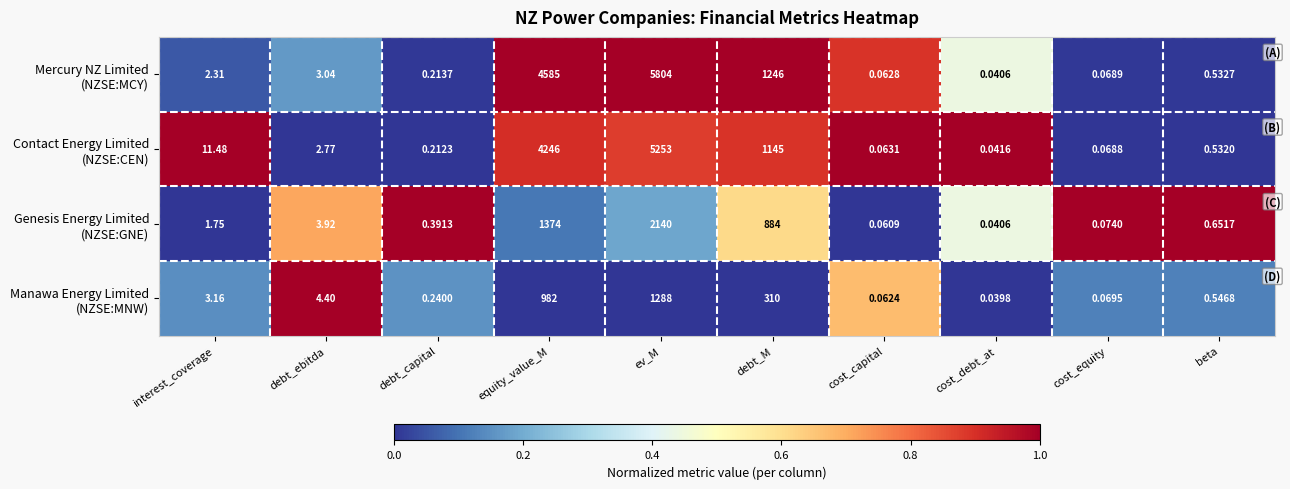

At which category does the chart reach its peak across all series?

ev_M